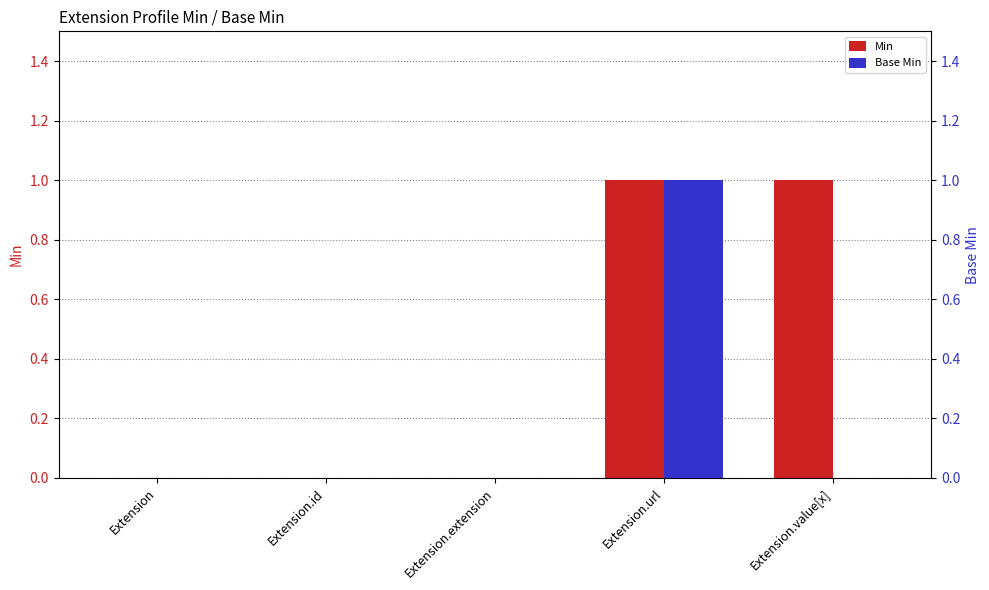

Which series has the largest range (max minus min)?

Min